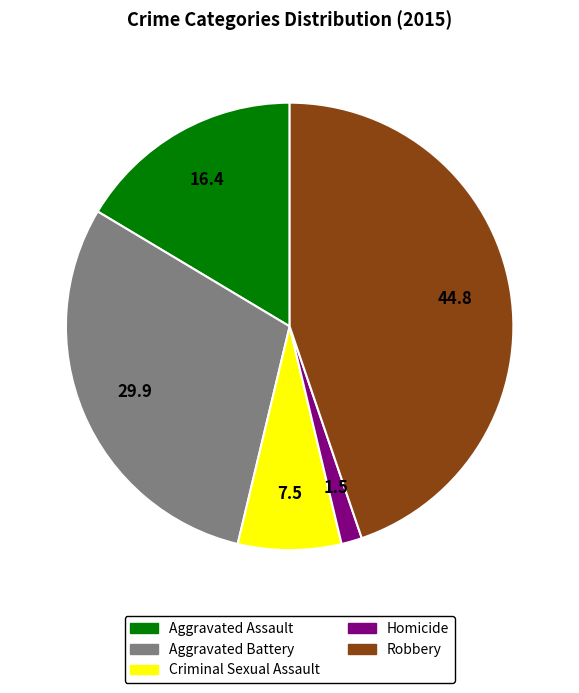

True or false: Aggravated Assault accounts for 31% of the total.

False